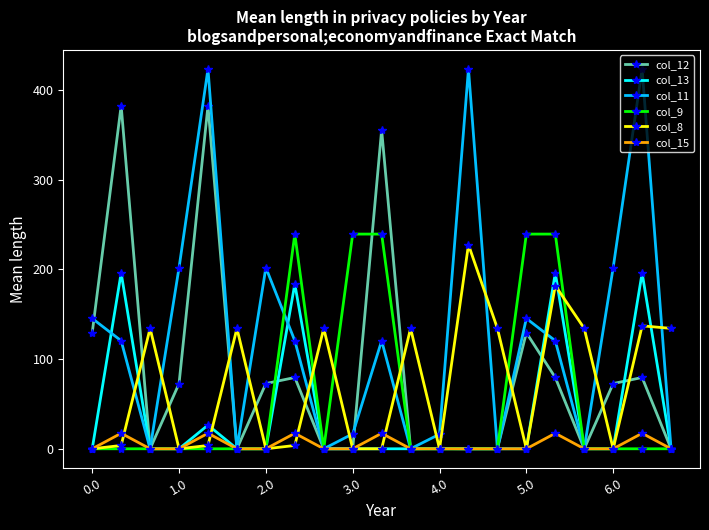

How many data points in col_8 are above 3?

13